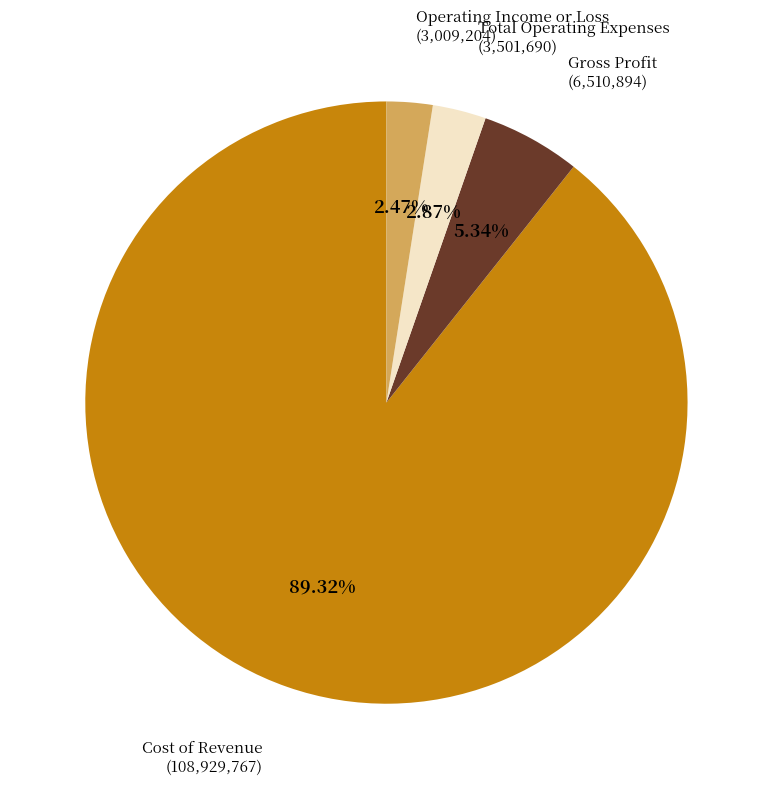

Does any single category account for the majority?

Yes